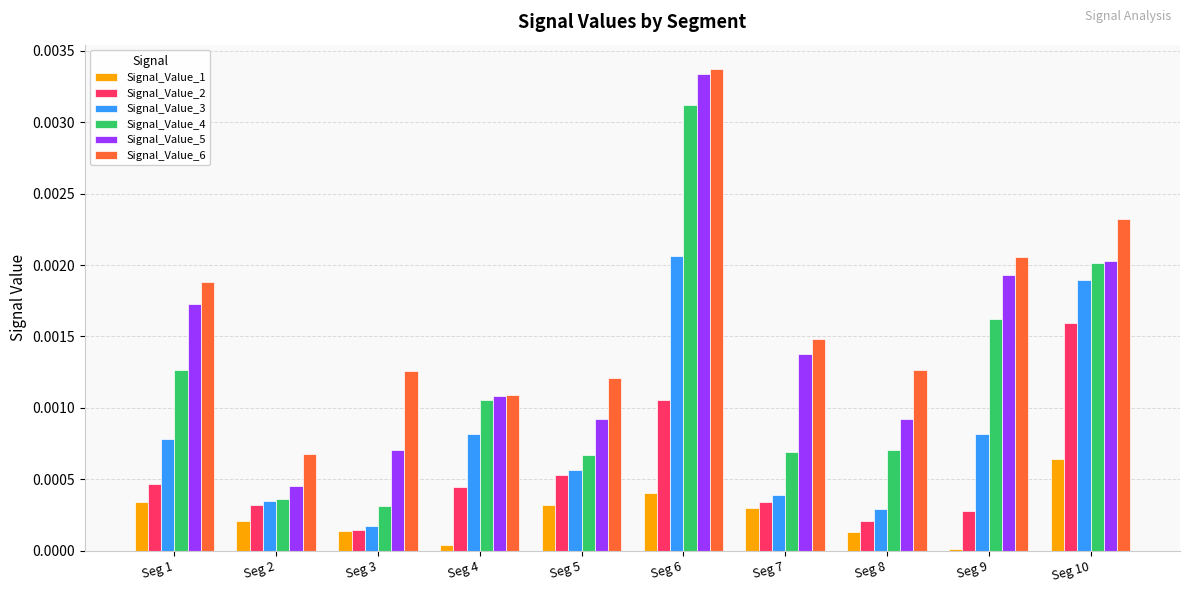

Which series has the largest total across all categories?

Signal_Value_6